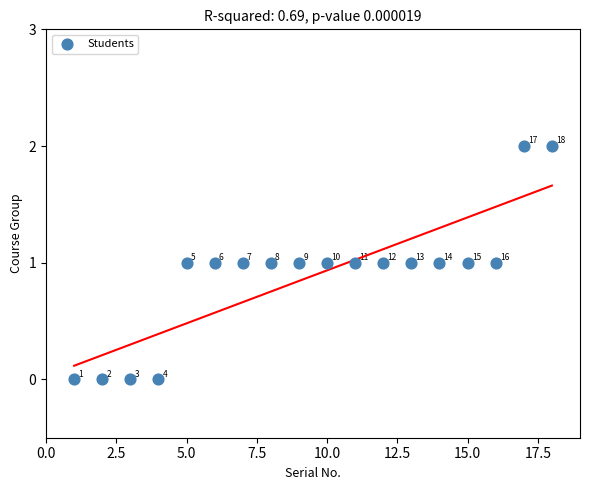

What is the range of X values (max minus min)?

17